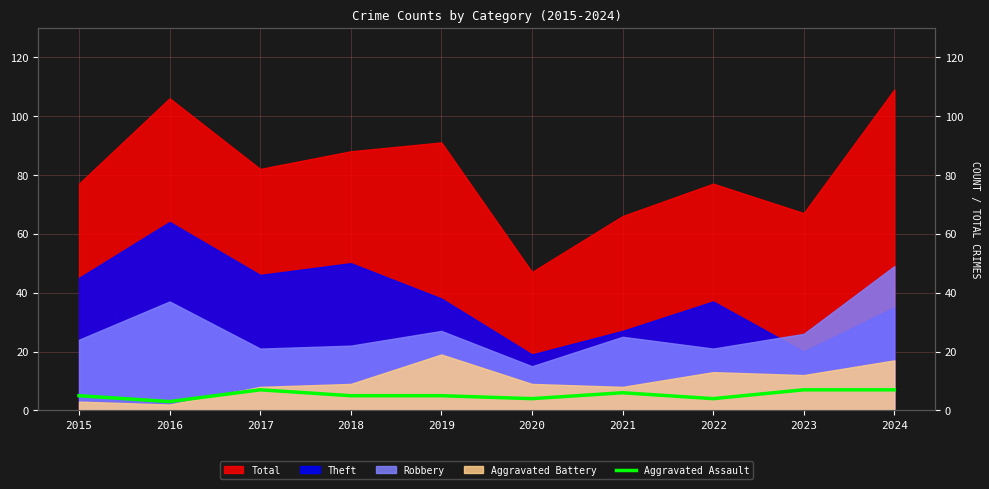

What is the minimum value shown in the chart?

3